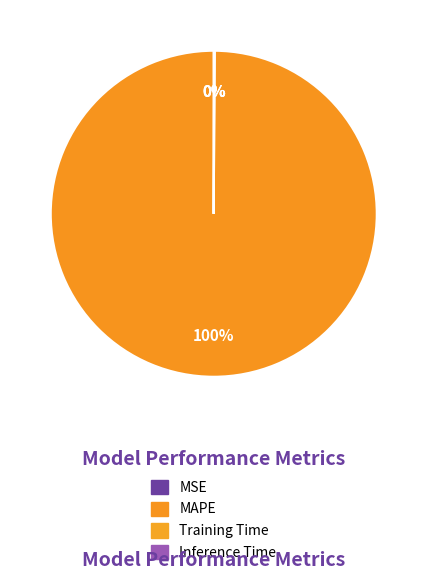

What is the change in value from MSE to MAPE?

+7.5